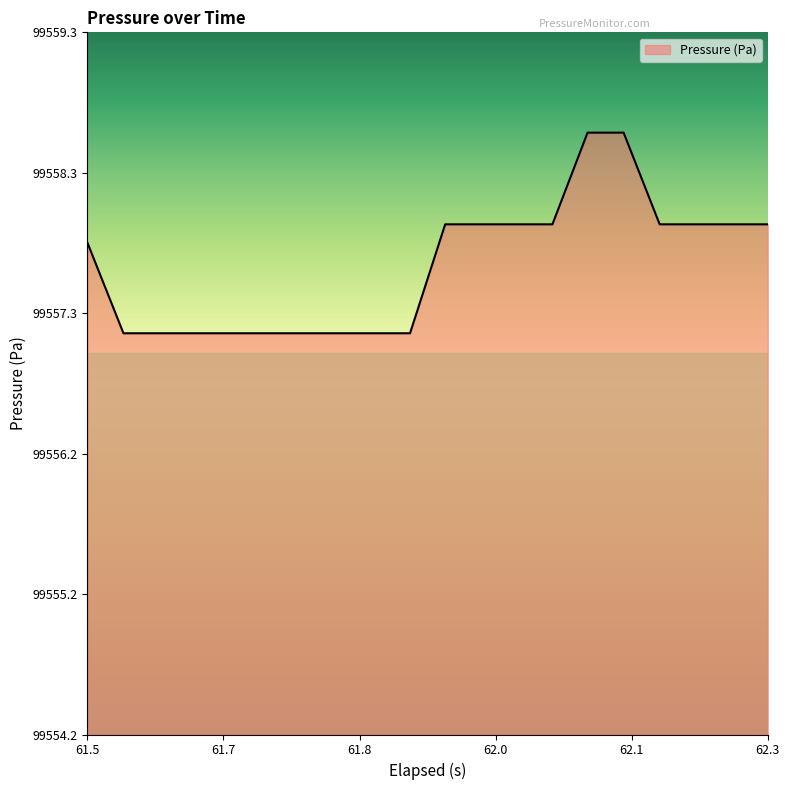

What is the maximum value shown in the chart?

99558.6